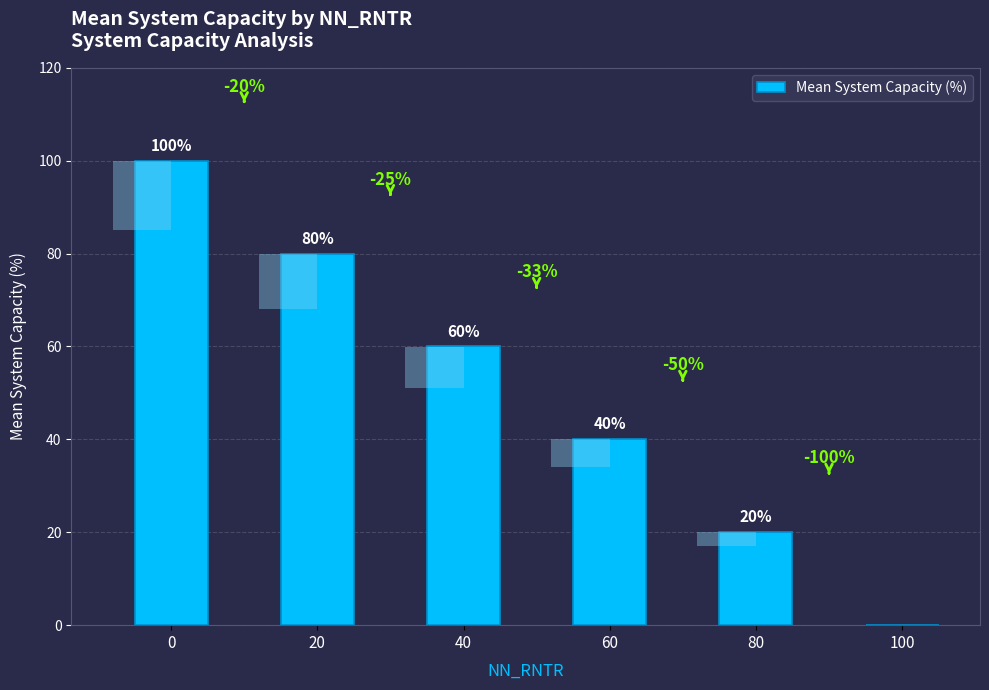

How many positive values are there?

5